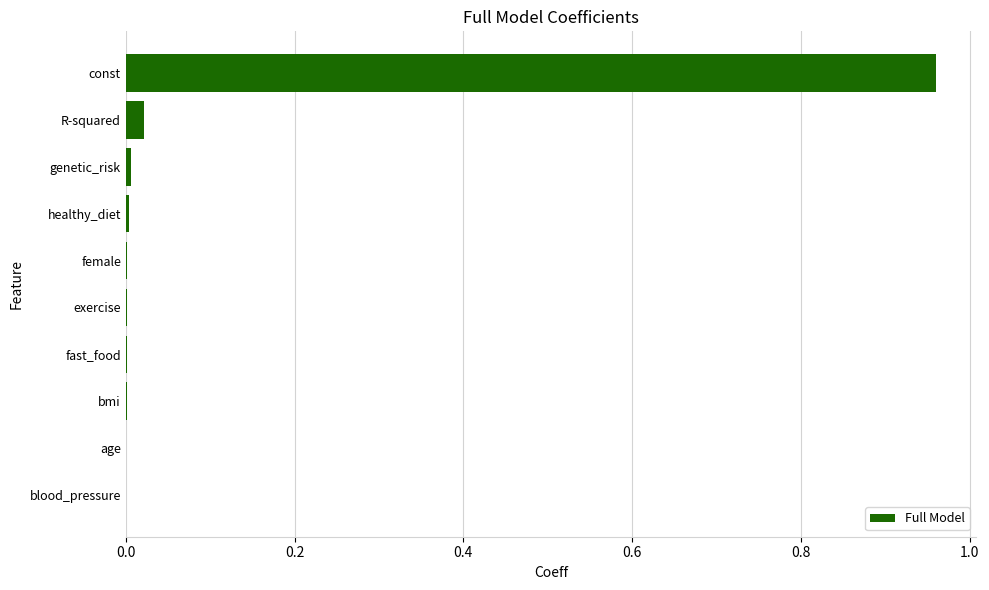

True or false: the data shows 0.0 at exercise.

True